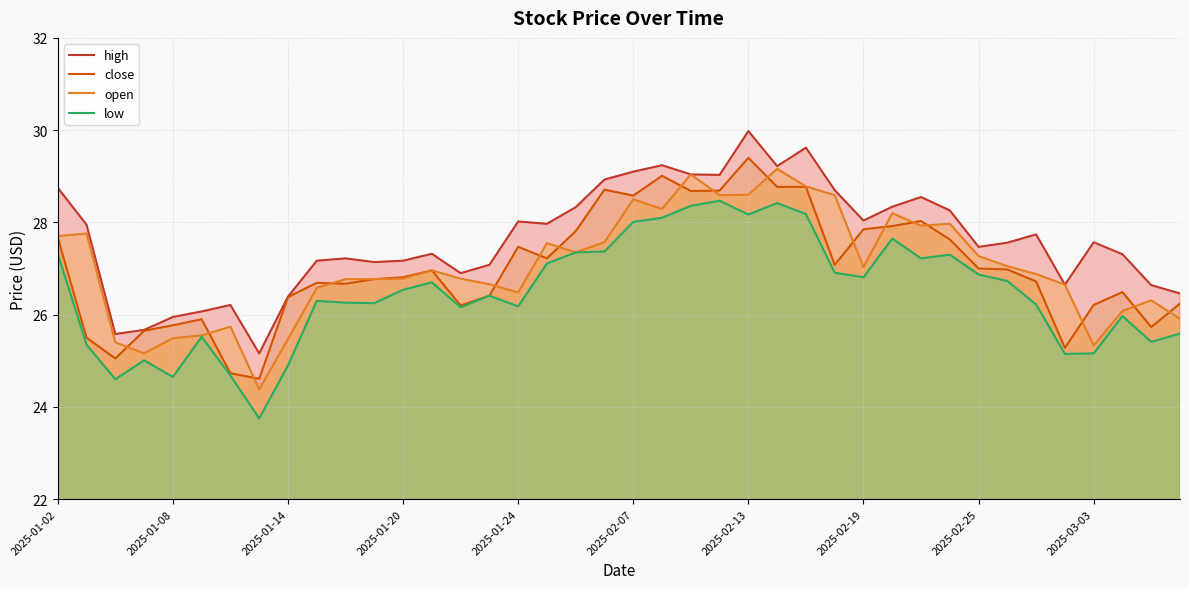

Which category has the highest value in the close series?

2025-02-13